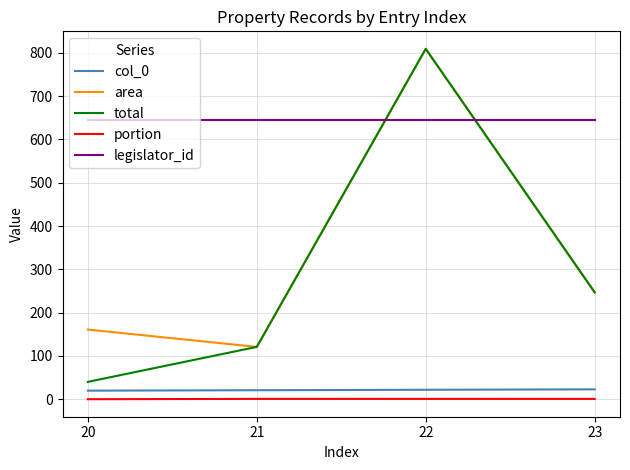

At which label does total first exceed 247?

22